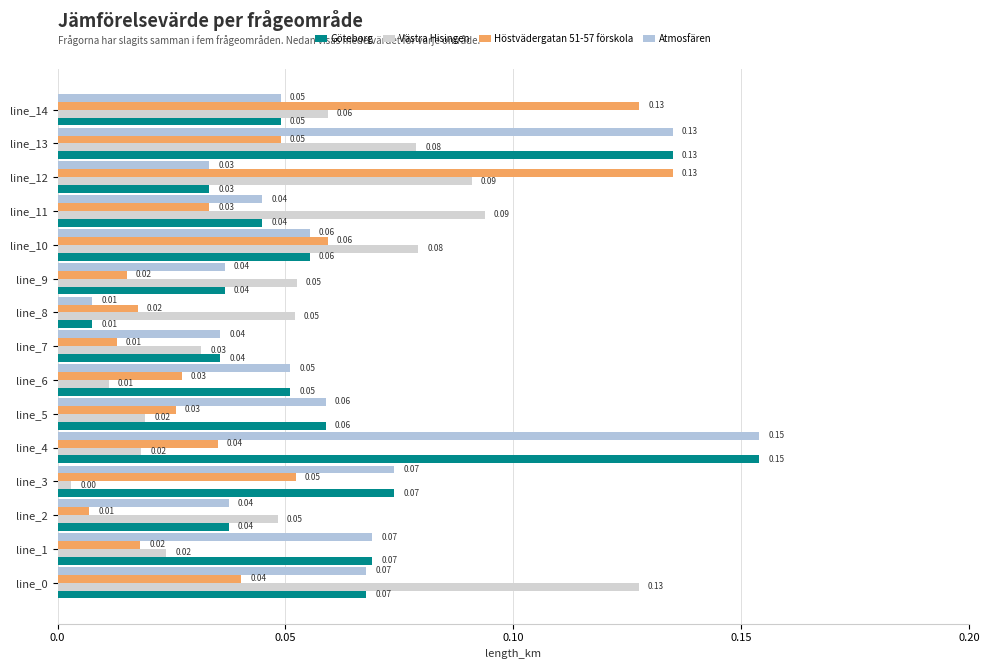

How many distinct data groups are displayed?

4